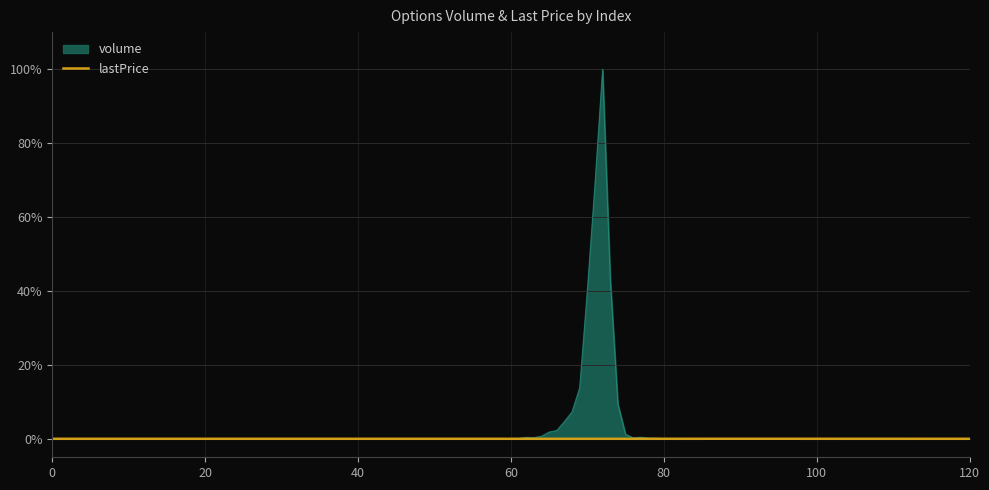

Which series has the widest spread of values?

volume